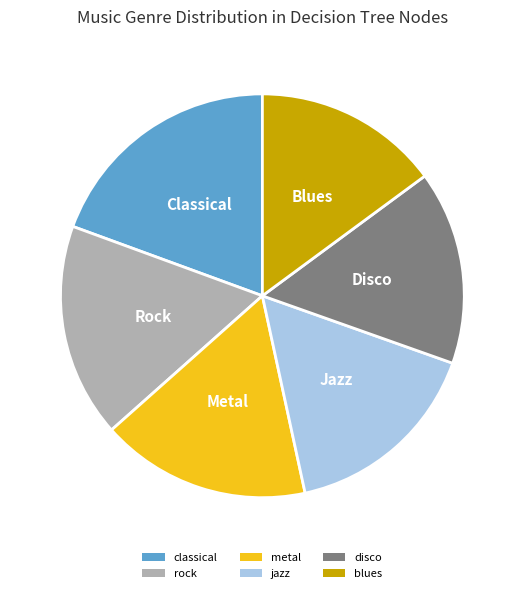

Does metal represent more than half of the total?

No